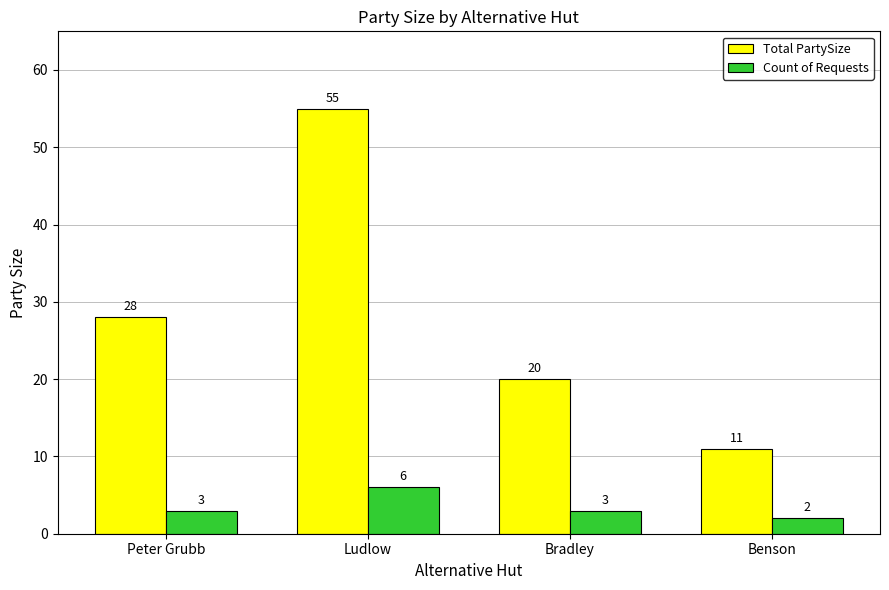

Is it true that Count of Requests equals 3 at Bradley?

True